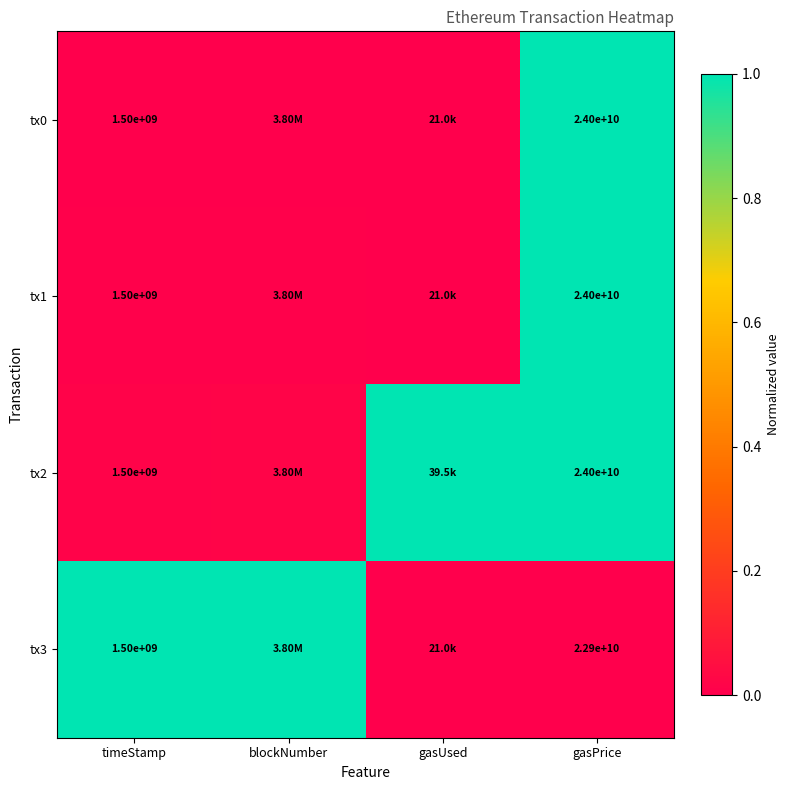

Between gasUsed and gasPrice, which is larger?

gasPrice